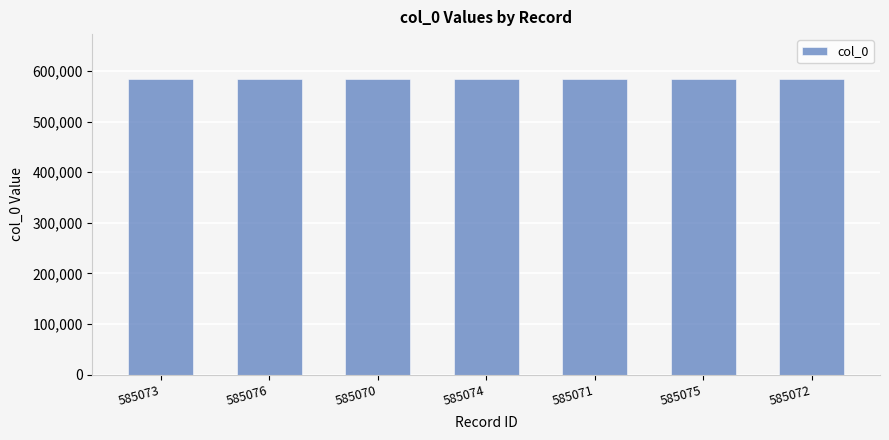

How many data points are less than 585073?

3